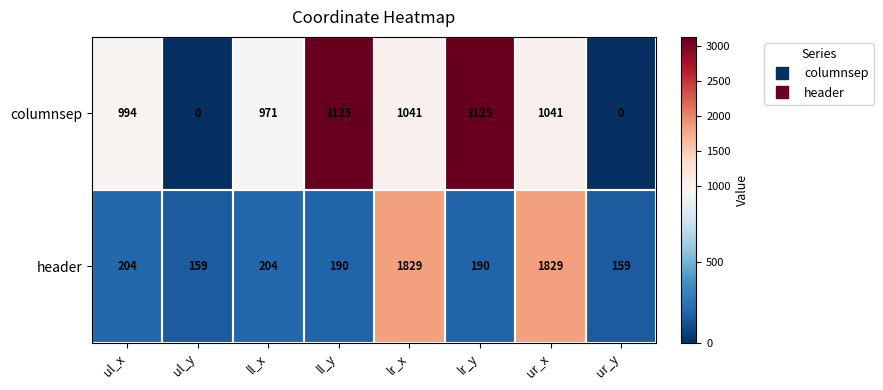

At how many categories does at least one series exceed 561?

6